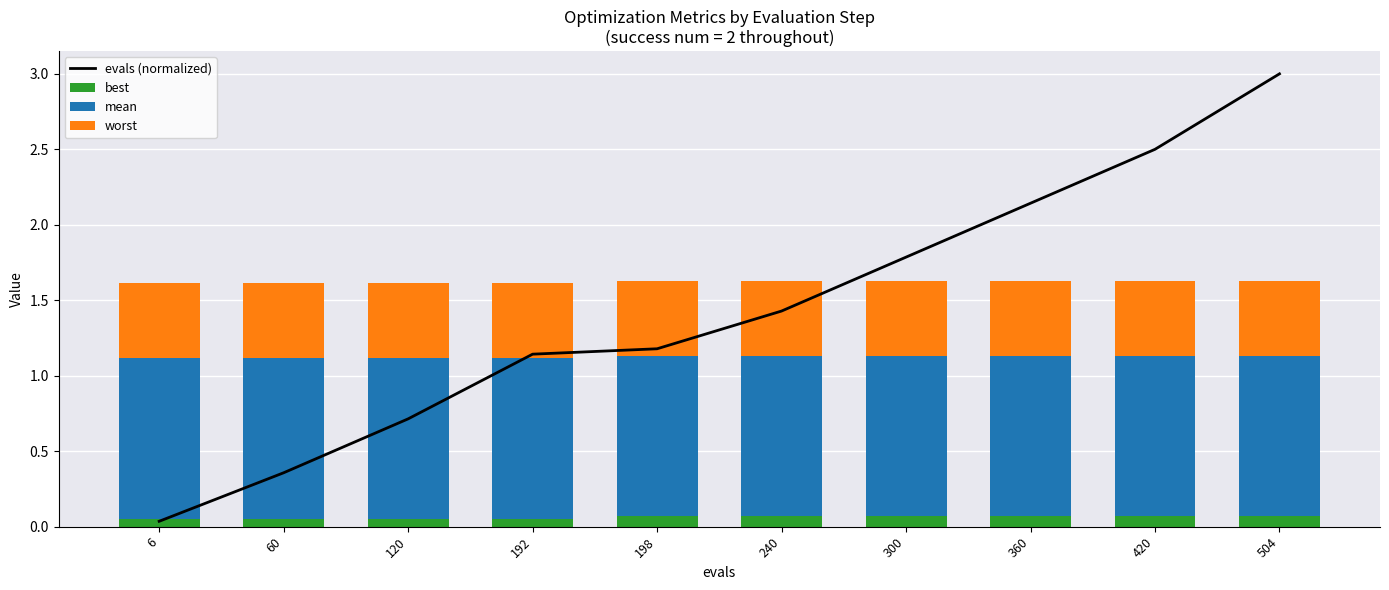

What is the value of the evals (normalized) bar at the 8th from the left?

2.1